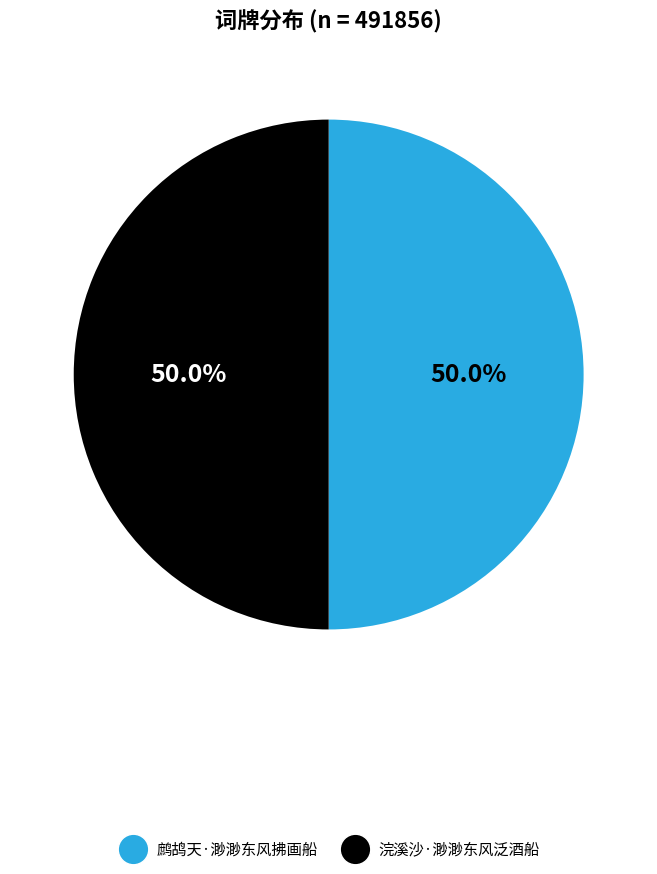

Is it true that 浣溪沙·渺渺东风泛酒船 is 50% of the pie?

True